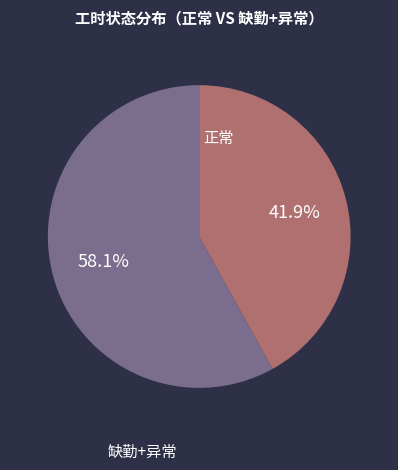

Is there a majority slice in this chart?

Yes